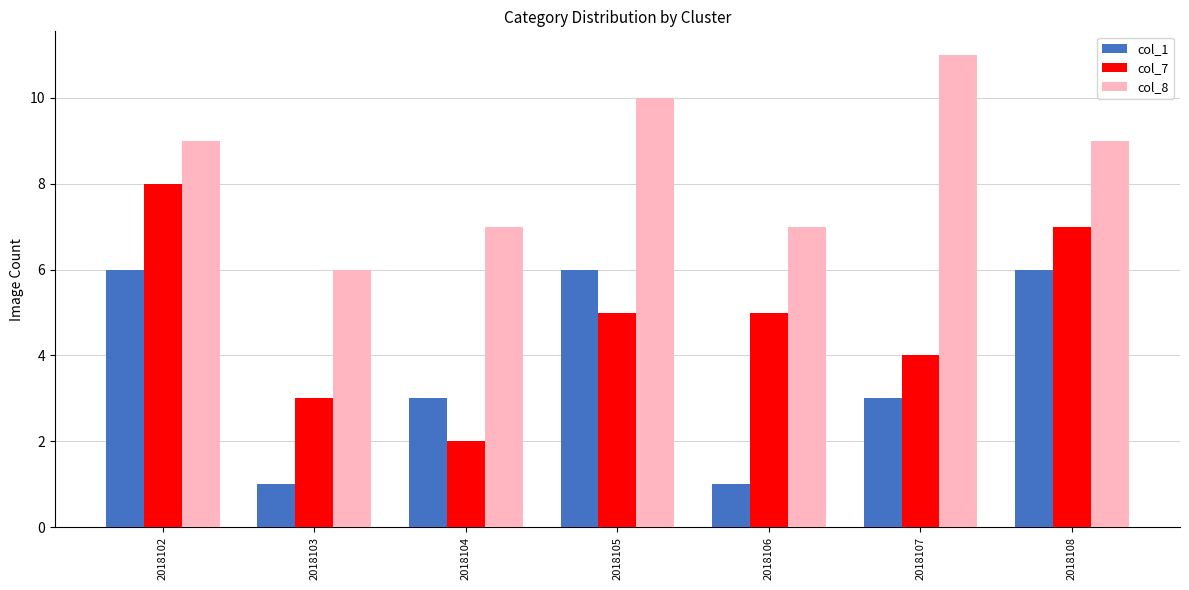

What is the value of the col_8 bar at the 1st from the left?

9